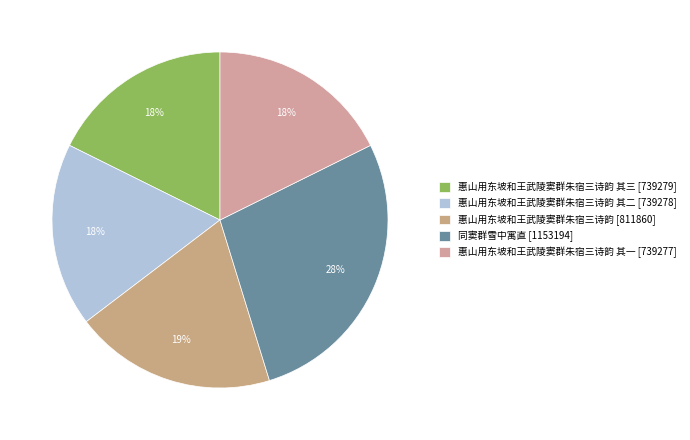

To the nearest percent, what is the difference between the largest and smallest slice percentages?

10%